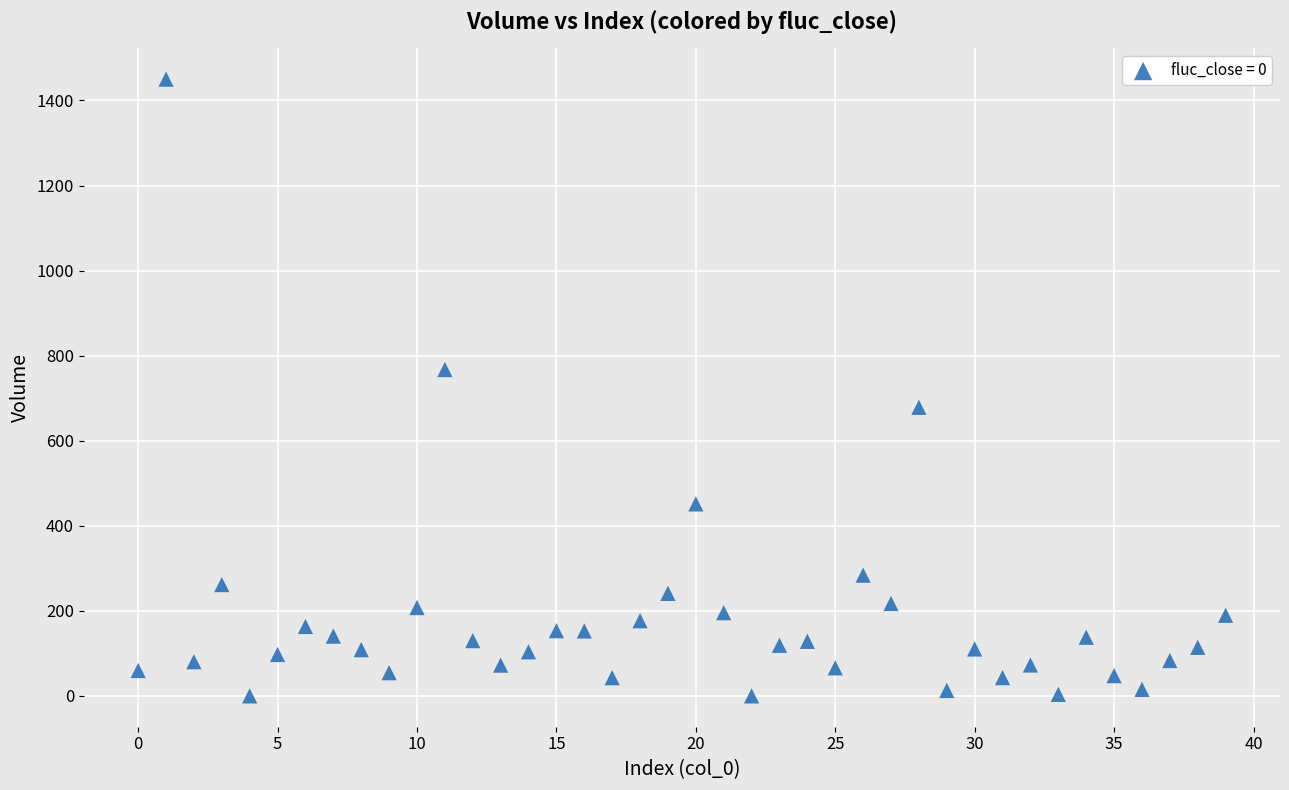

What is the range of Y values (max minus min)?

1450.0